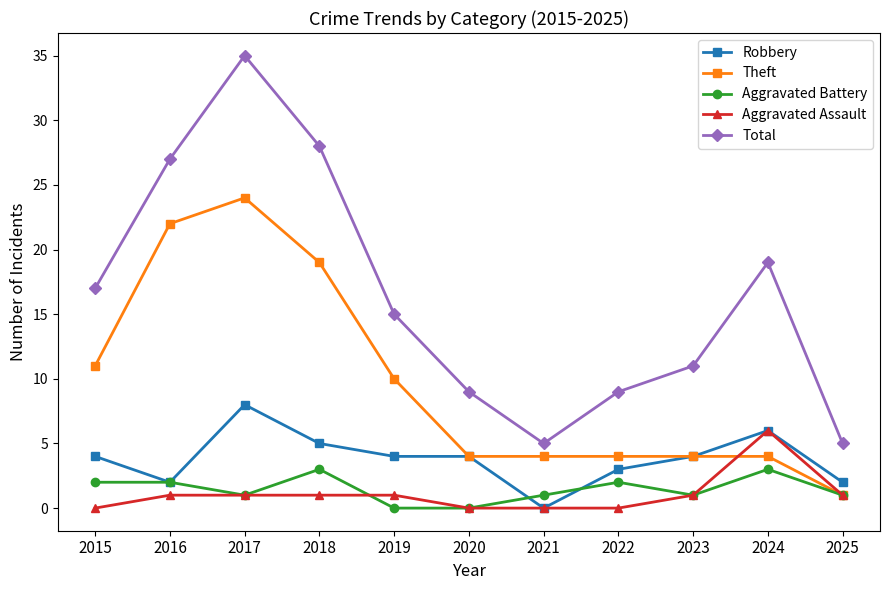

What is the difference between the maximum and minimum values in the Aggravated Battery series?

3